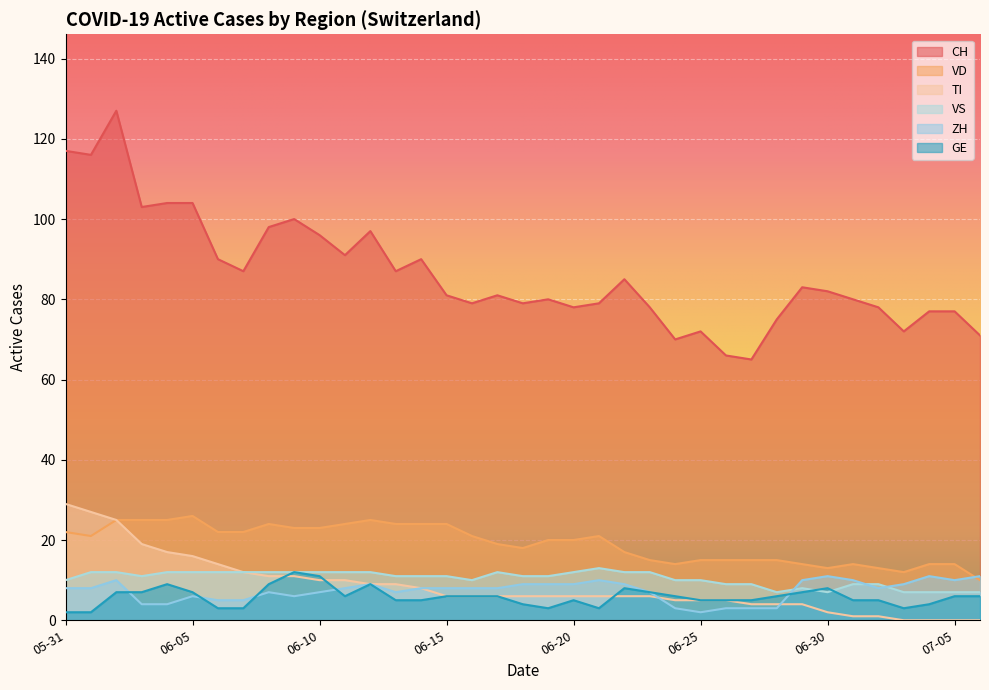

The VD series shows 25 at 2020-06-02. True or false?

True